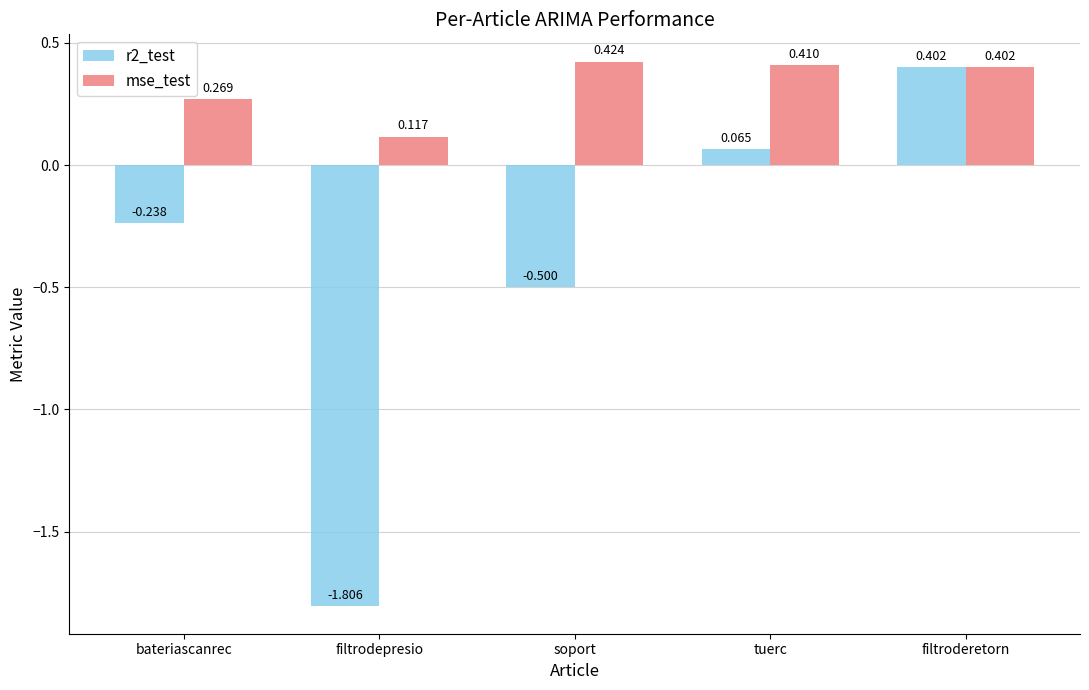

What is the difference between the second highest and second lowest values in the r2_test series?

0.6